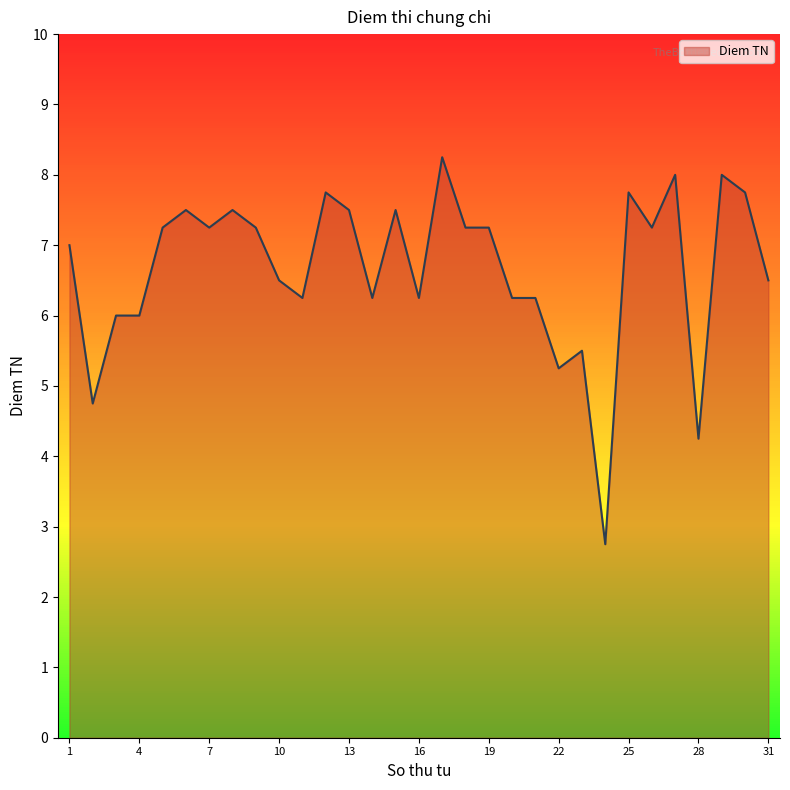

Count the number of data series in this chart.

1